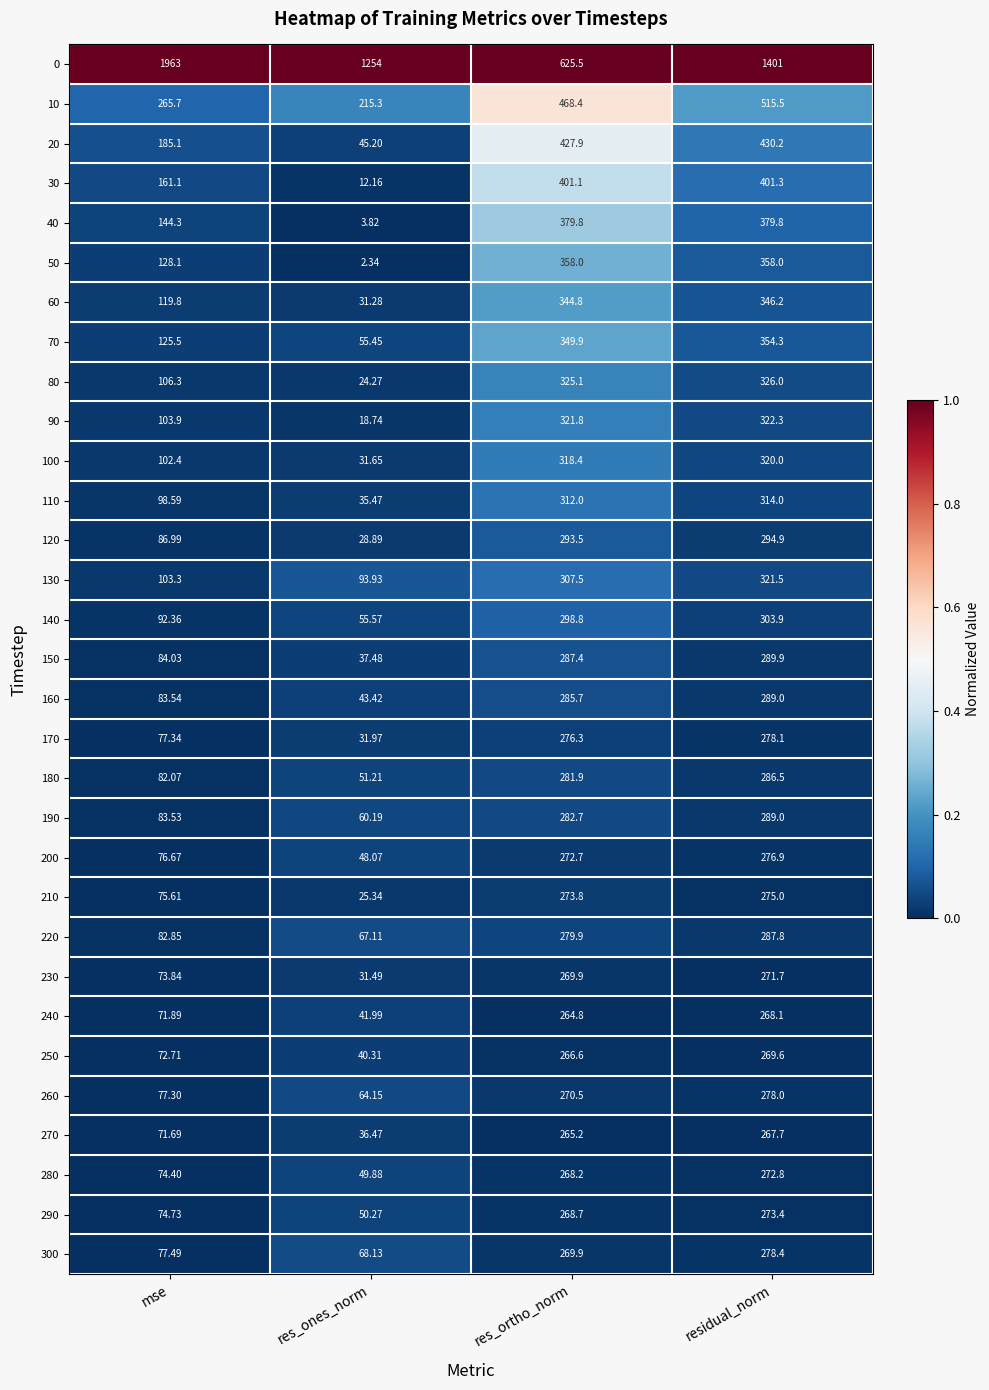

At which category does the chart reach its peak across all series?

mse